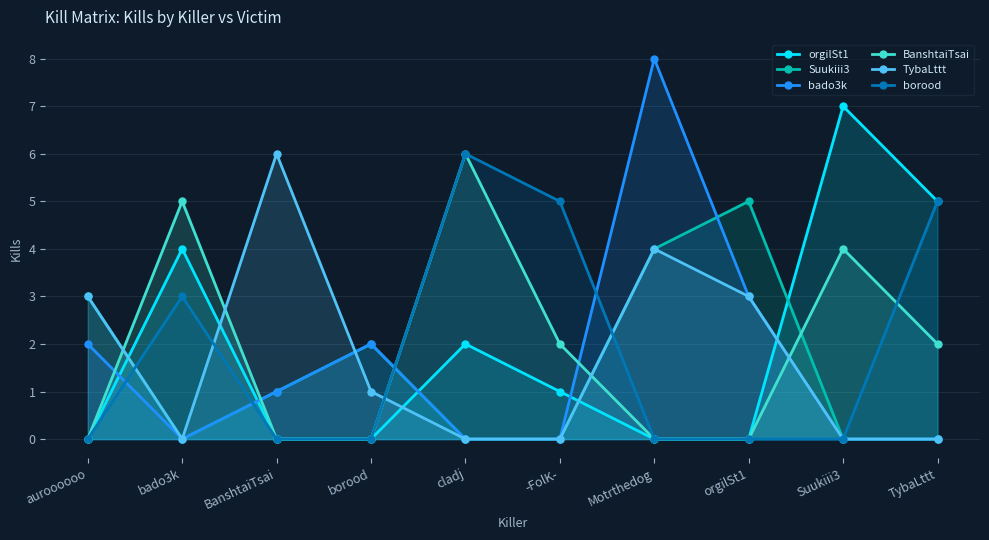

Which series has the largest total across all categories?

orgilSt1